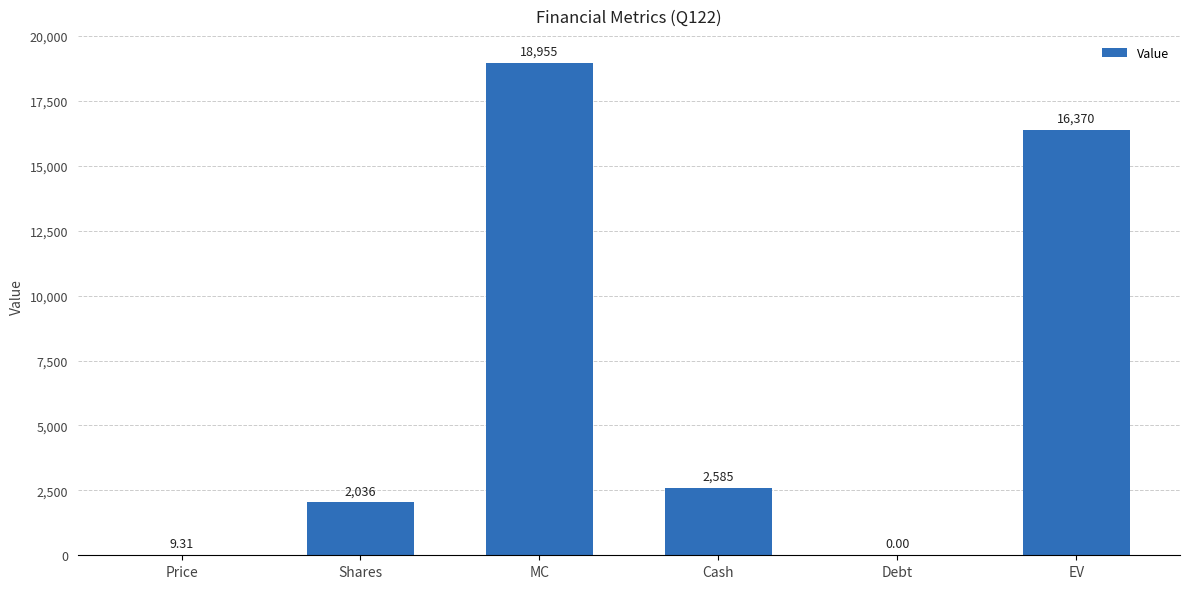

What is the ratio of the value at EV to the value at Shares?

8.0